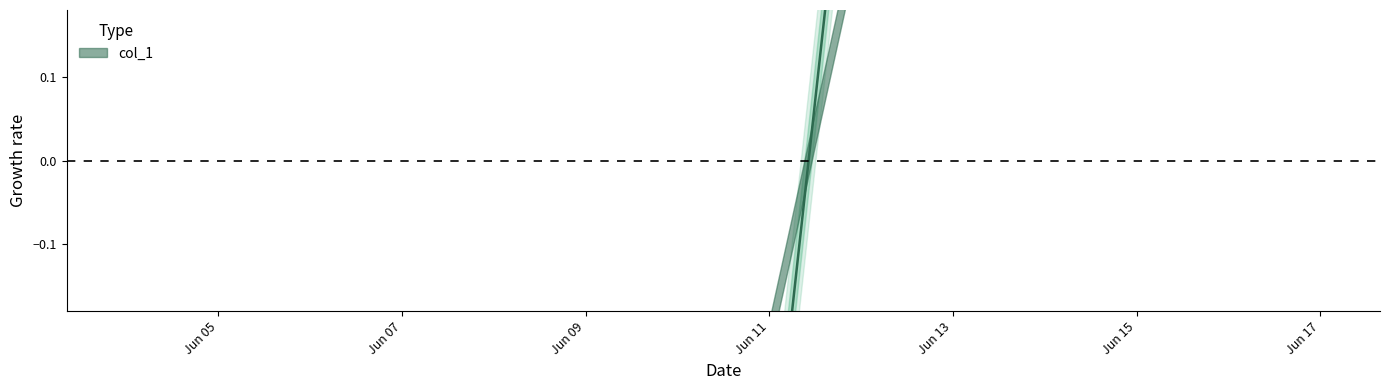

Where does the data first go above 0?

2020-06-12